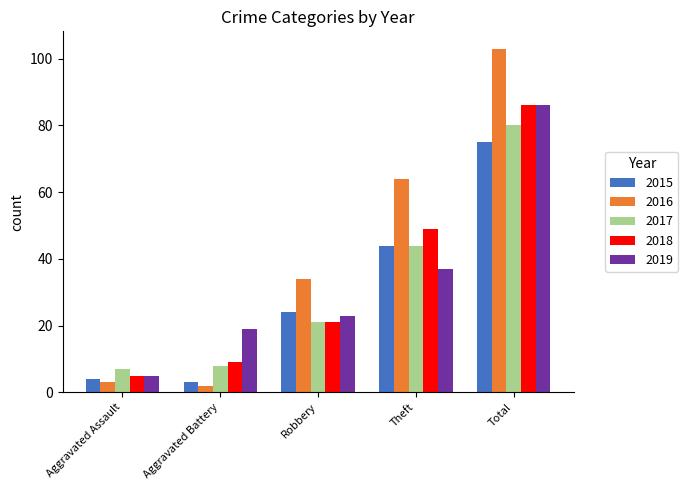

Rank the categories by 2016 value from highest to lowest.

Total, Theft, Robbery, Aggravated Assault, Aggravated Battery